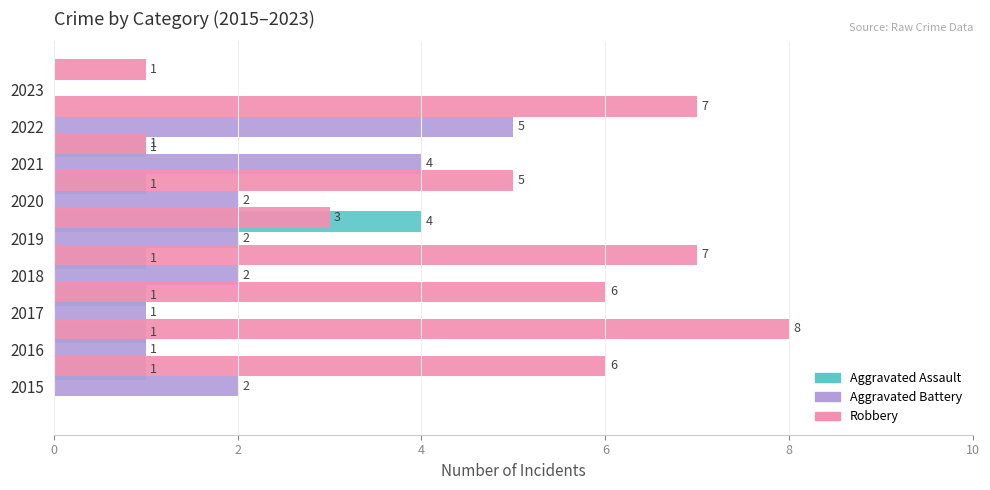

What is the sum of all Aggravated Battery values?

19